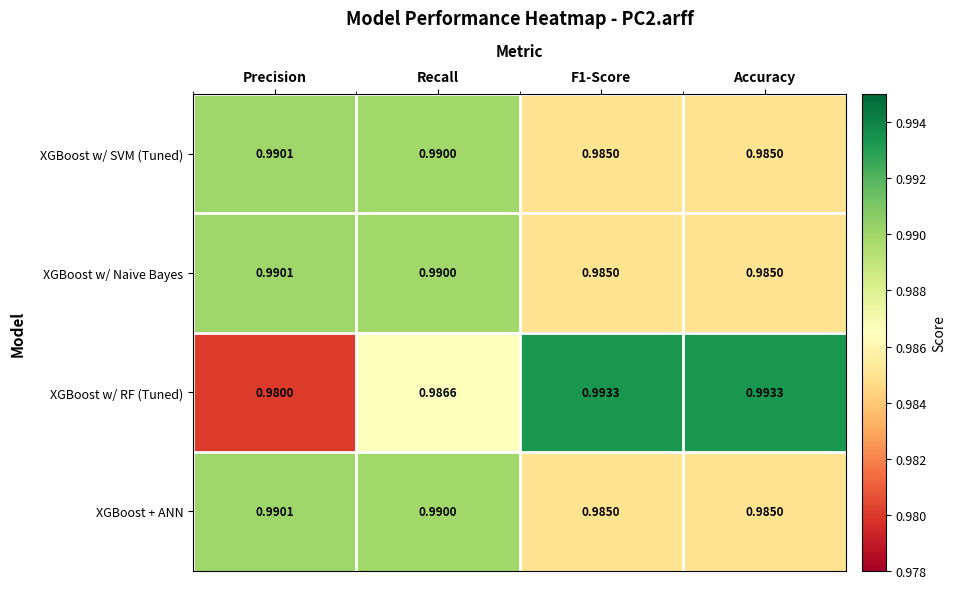

At which category does the chart reach its minimum across all series?

Precision